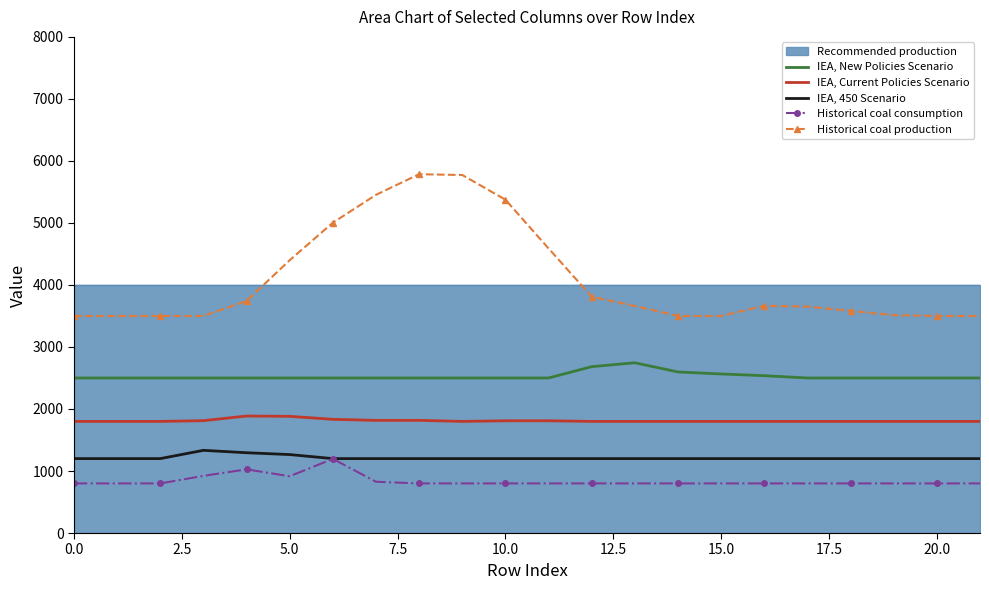

What is the highest value of the IEA, Current Policies Scenario series?

1886.7